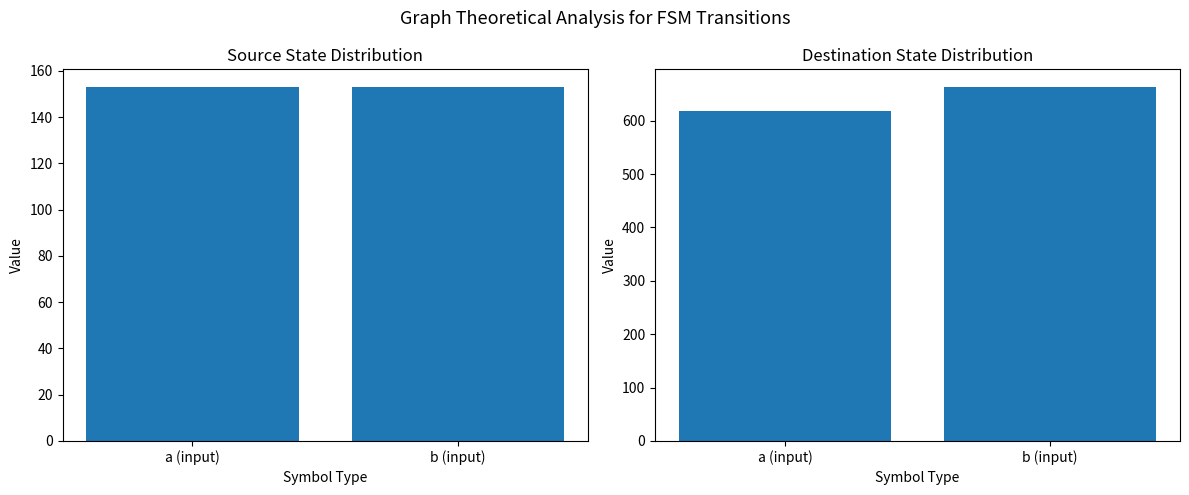

Which series has the widest spread of values?

destination_state